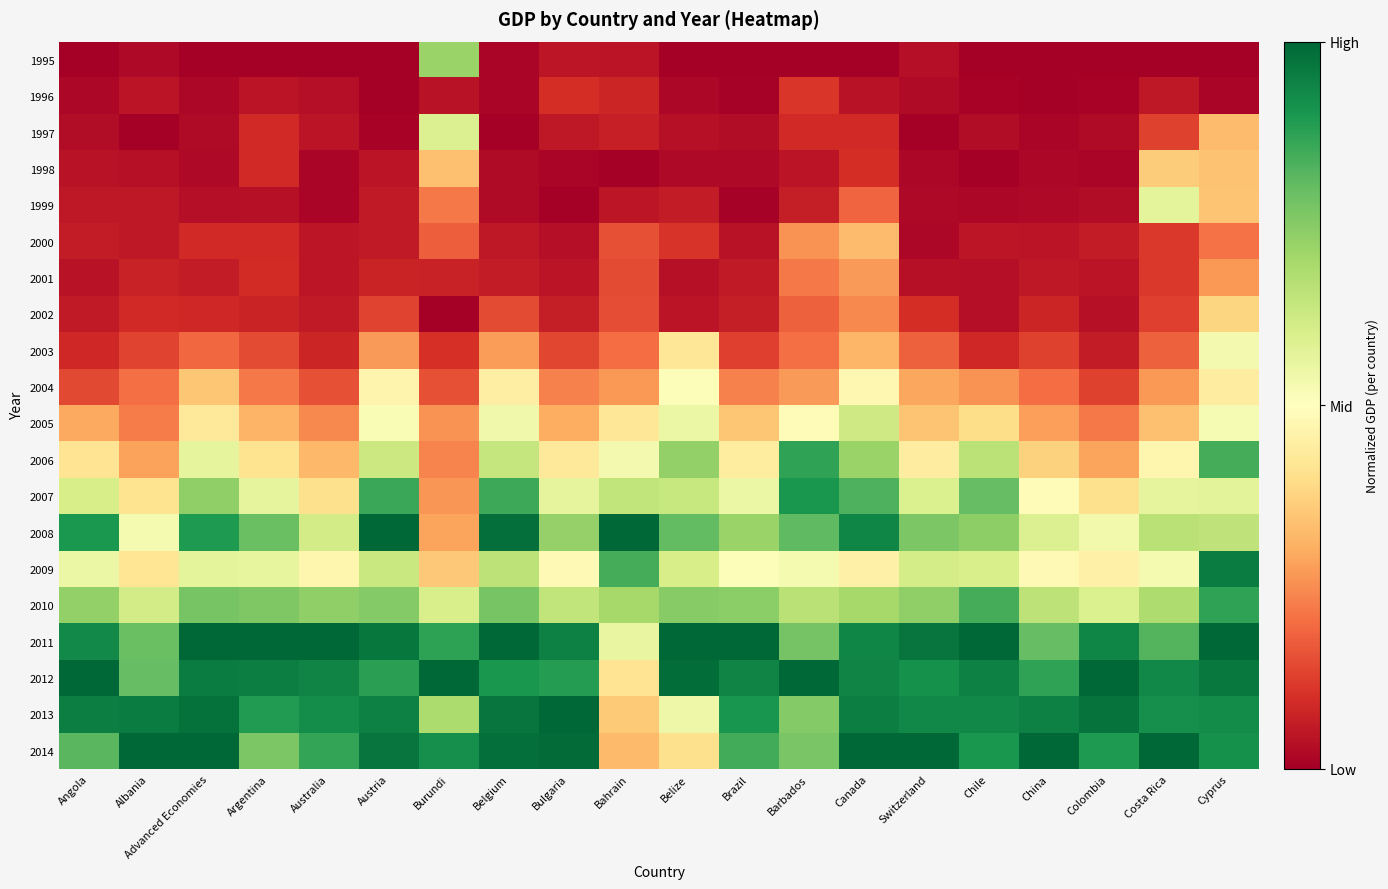

How many series are shown in this chart?

20